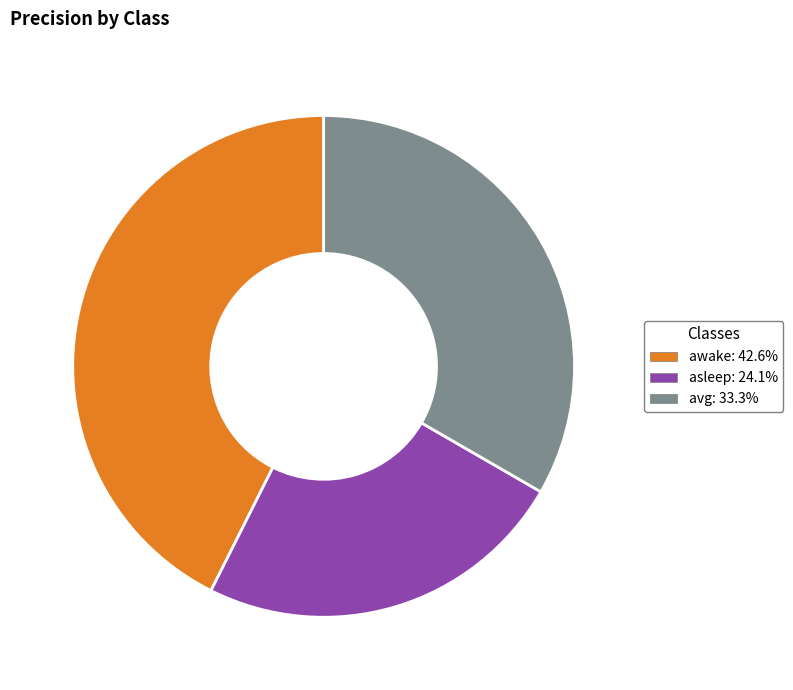

Does avg represent more than half of the total?

No